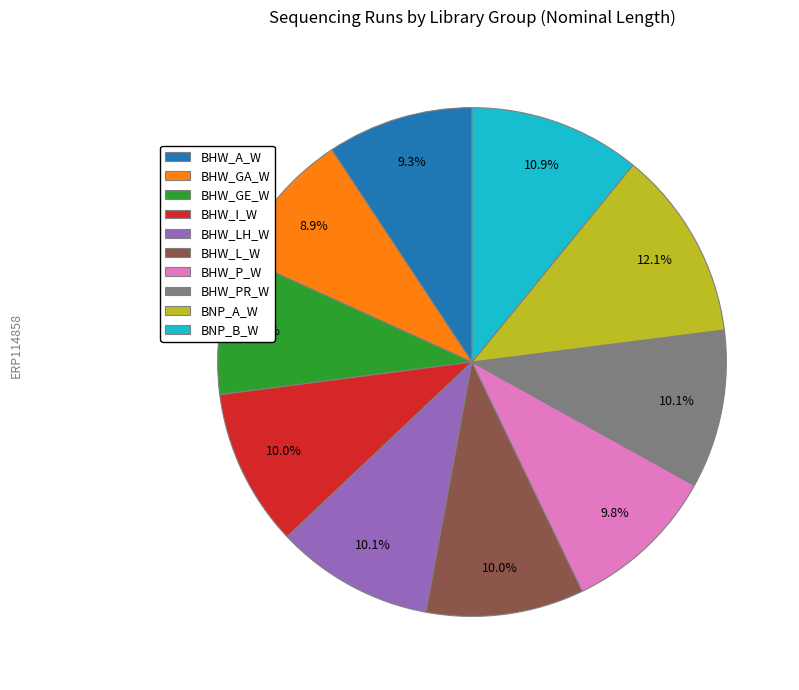

Does BHW_L_W account for over 50% of the chart?

No